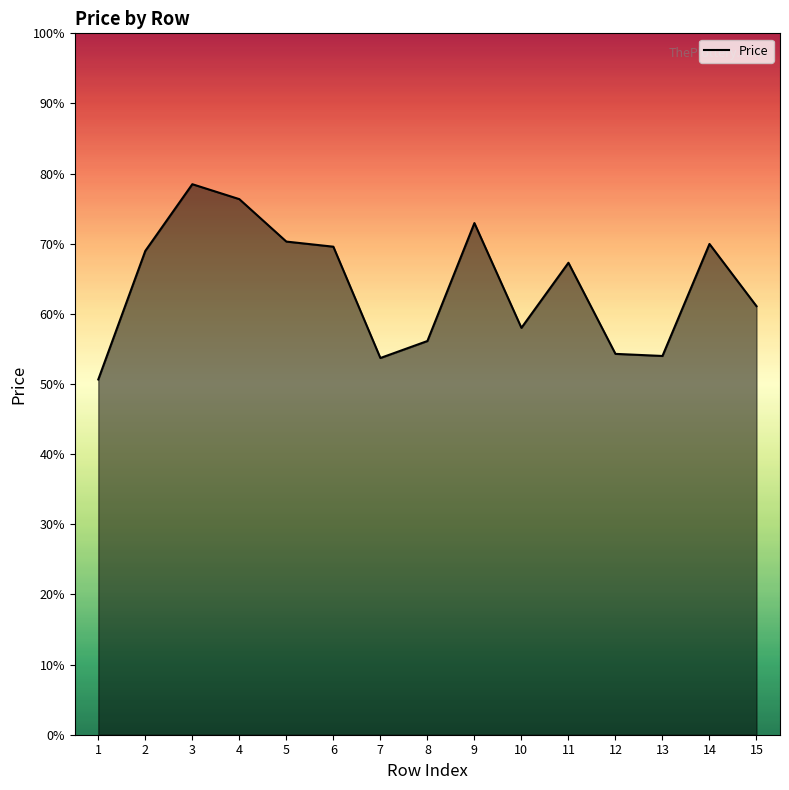

What is the change in value from 2 to 10?

-11.0